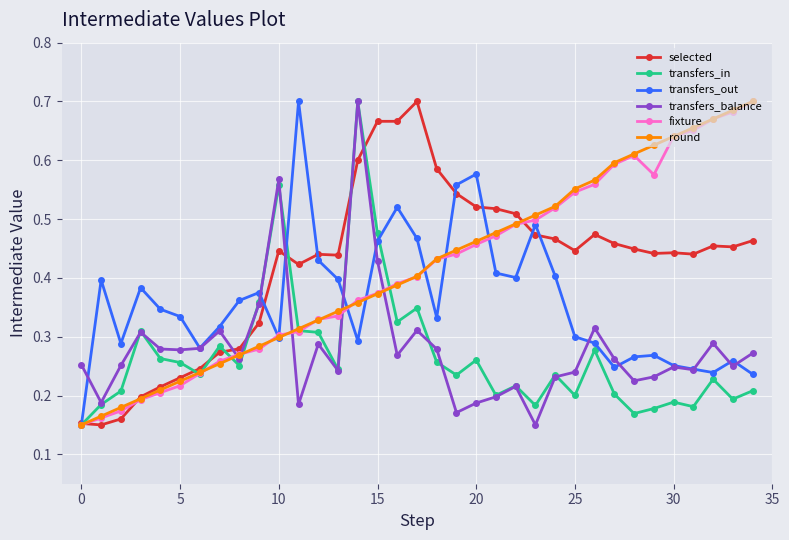

At how many categories does at least one series exceed 0?

35